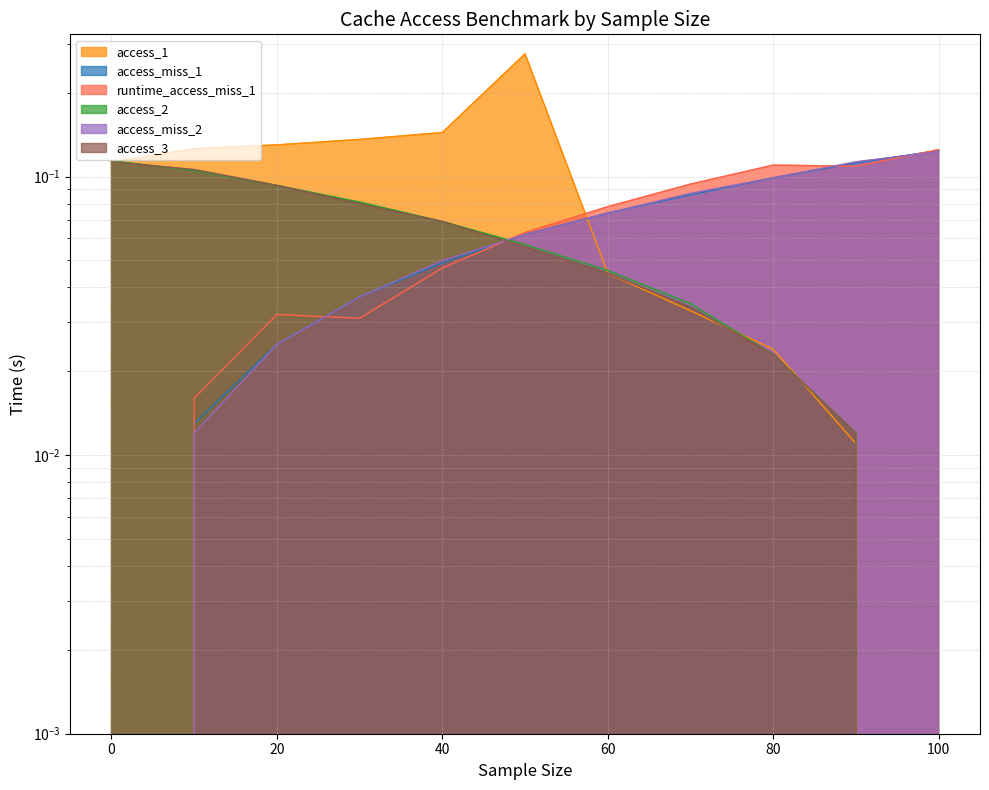

How many intersections are there between access_miss_2 and access_miss_1?

1